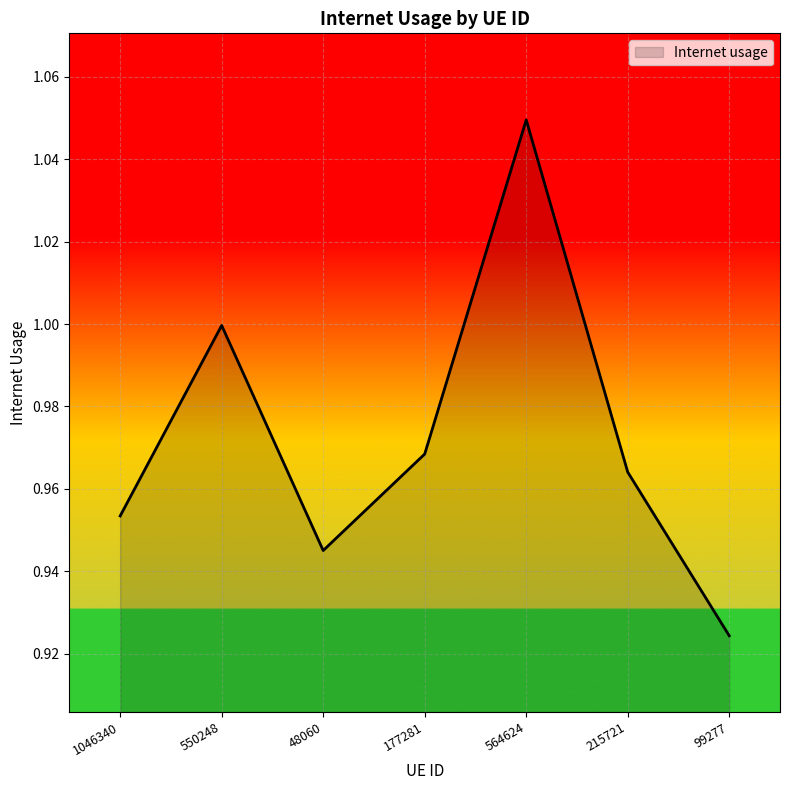

How many distinct data groups are displayed?

1